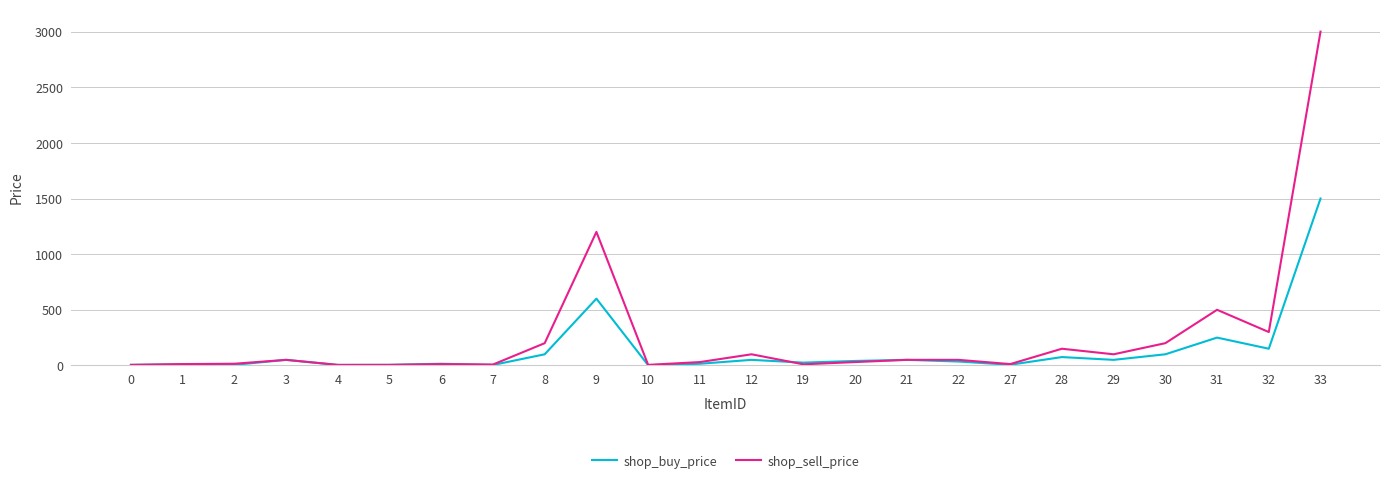

What is the total value across all series at 8?

300